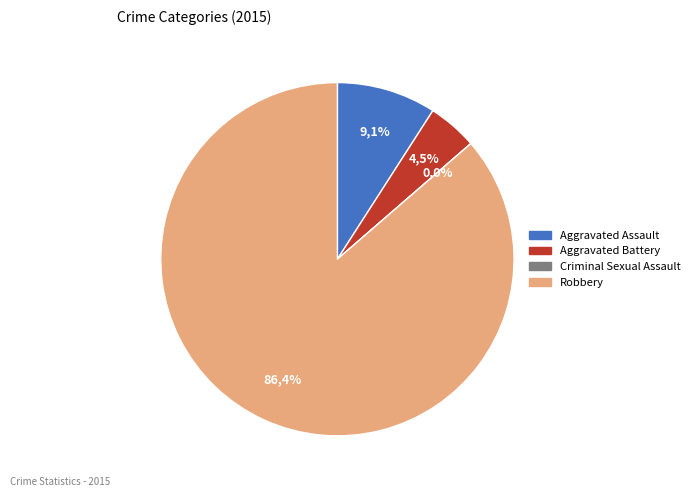

Which has a higher value, Aggravated Battery or Robbery?

Robbery